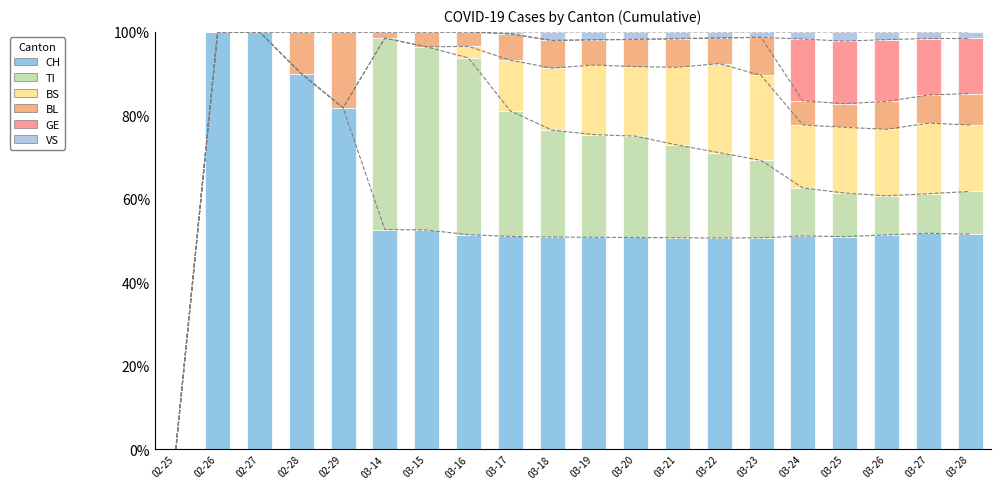

What is the sum of all VS values?

19.6